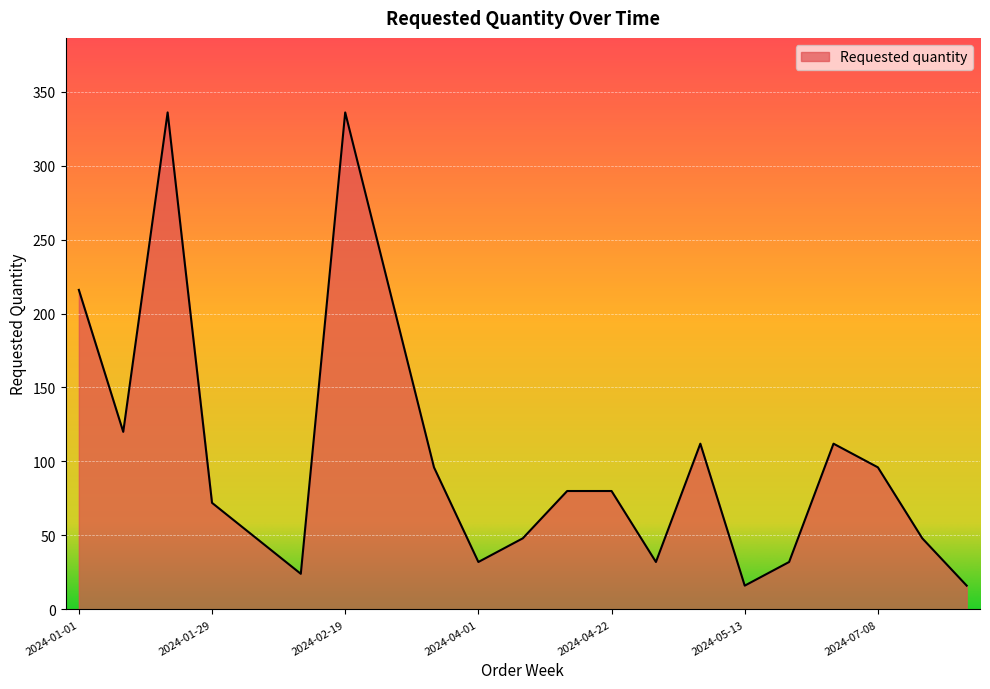

Reading right to left, extract all data points from this chart.

16	48	96	112	32	16	112	32	80	80	48	32	96	216	336	24	48	72	336	120	216